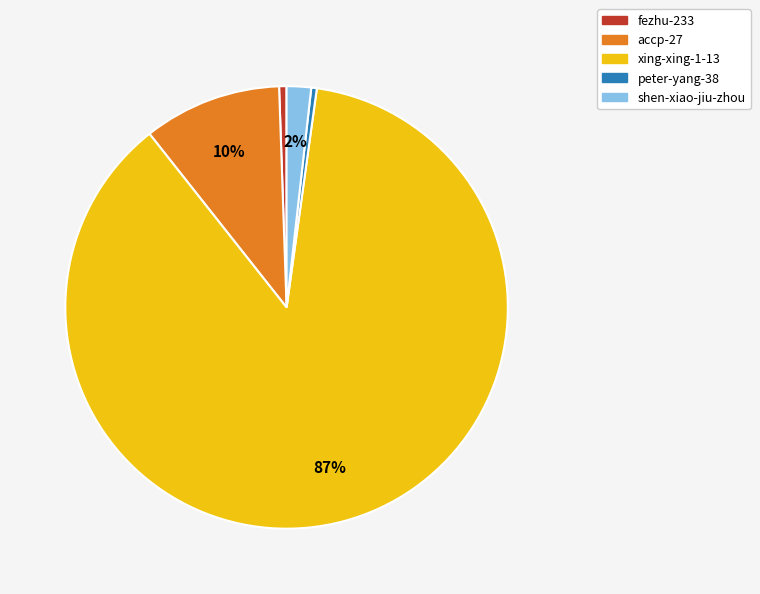

Which has a higher value, xing-xing-1-13 or shen-xiao-jiu-zhou?

xing-xing-1-13